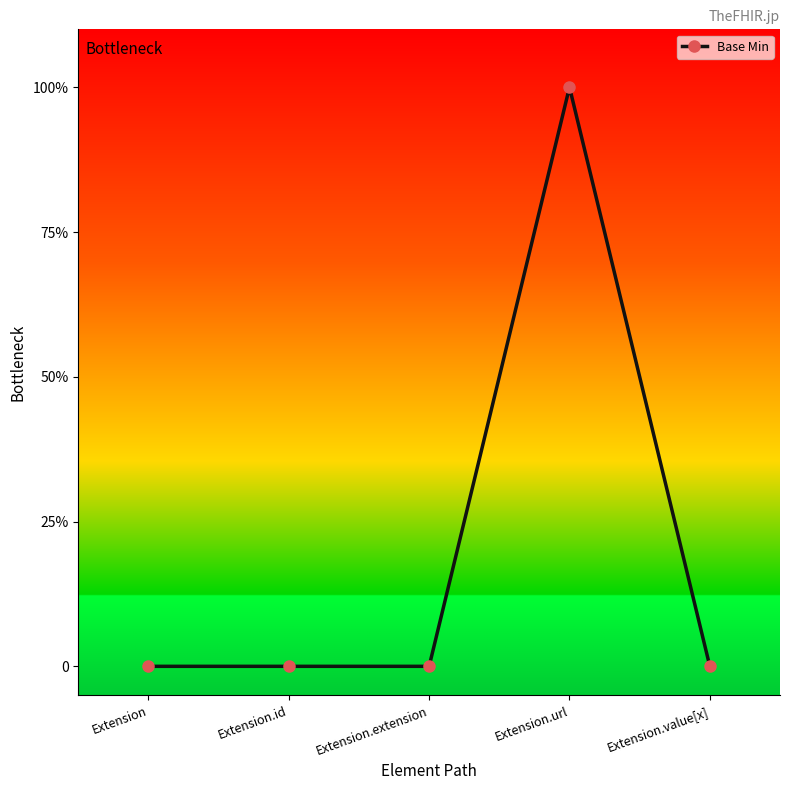

What is the maximum value shown in the chart?

1